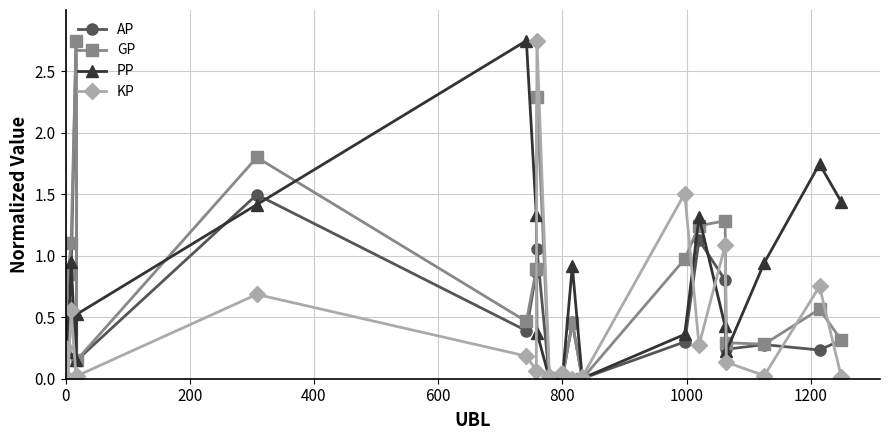

How many interior local valleys does the PP series have?

5